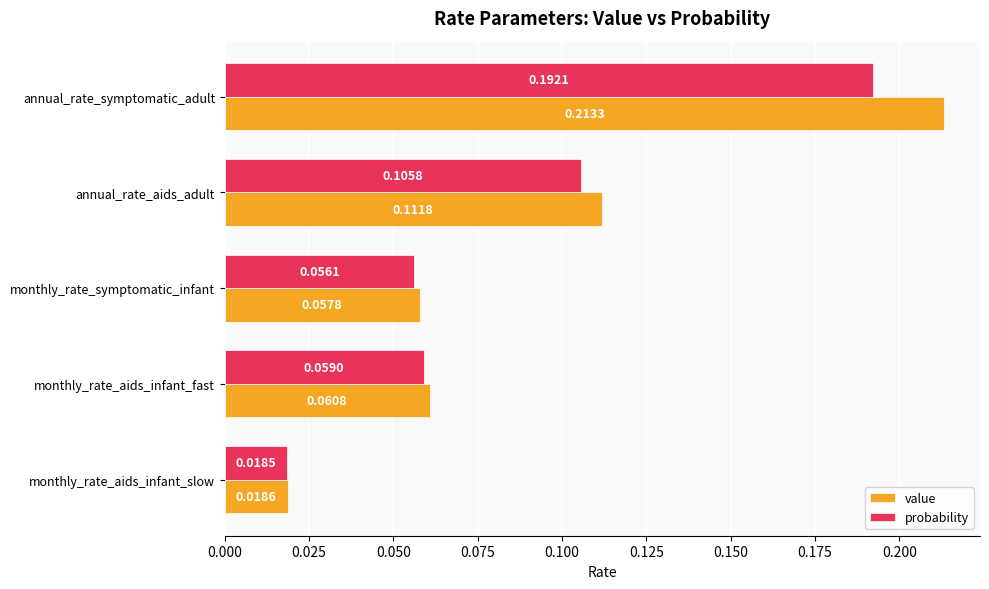

Which category has the highest value across all series?

annual_rate_symptomatic_adult